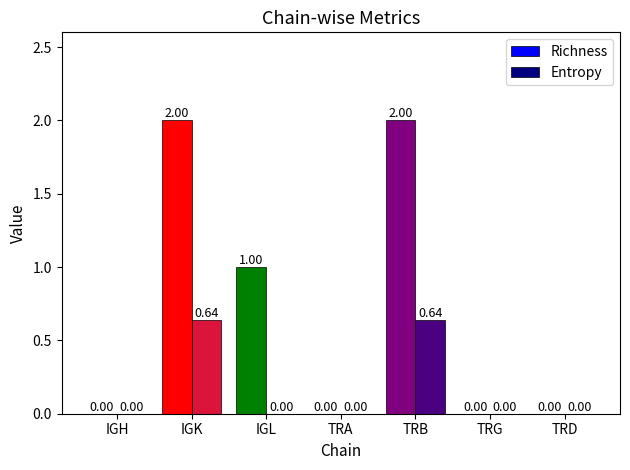

What is the total value across all series at IGK?

2.6